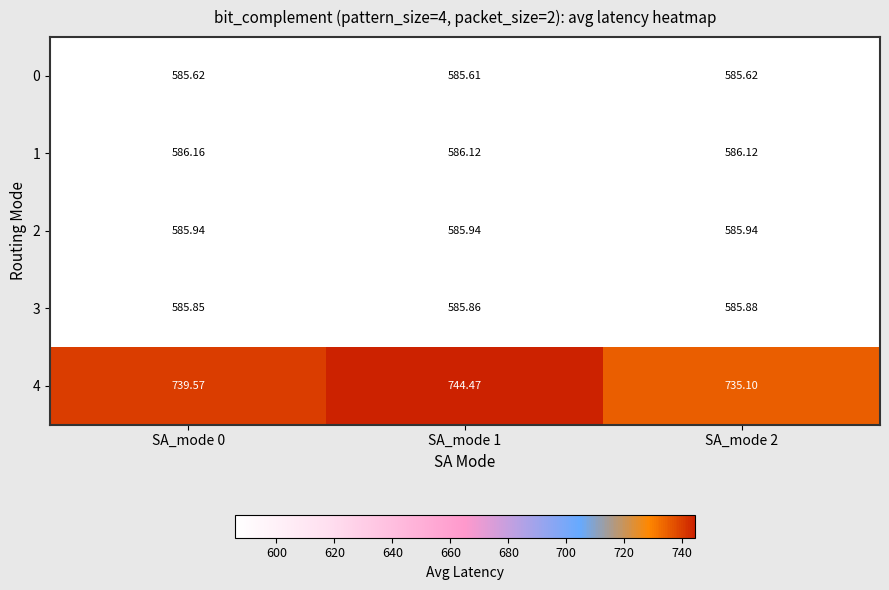

Is the value of 4 at SA_mode 2 greater than the value of 1 at SA_mode 2?

Yes